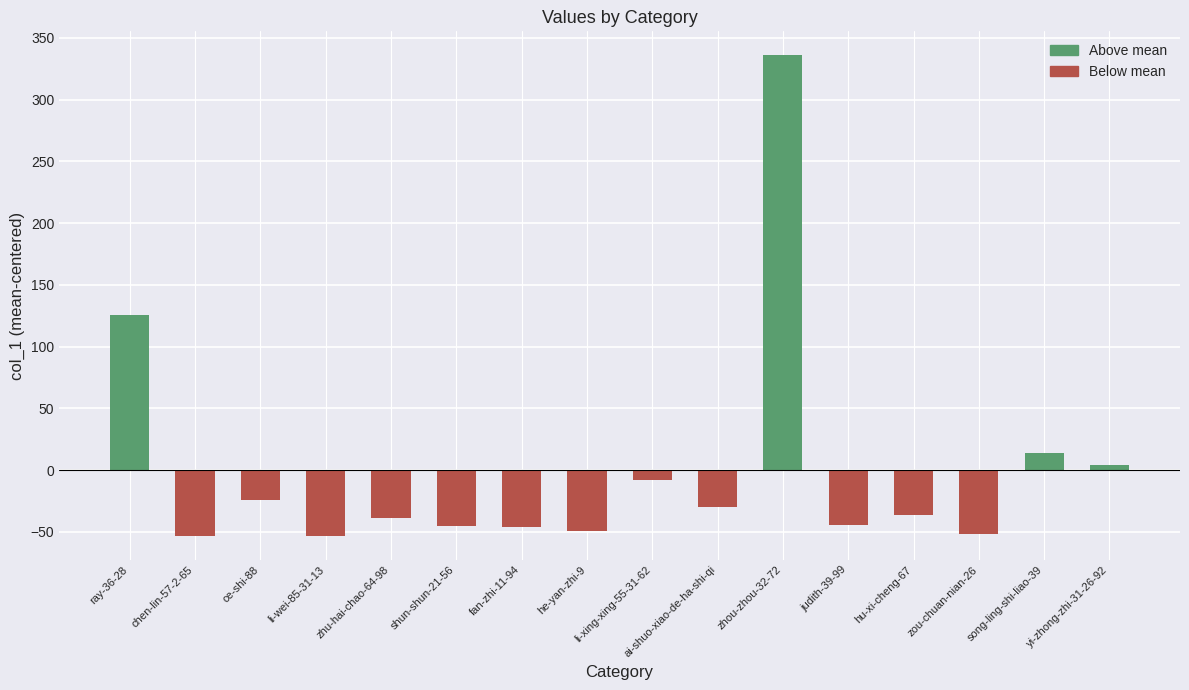

Are the bars grouped side by side (vs. stacked)?

No